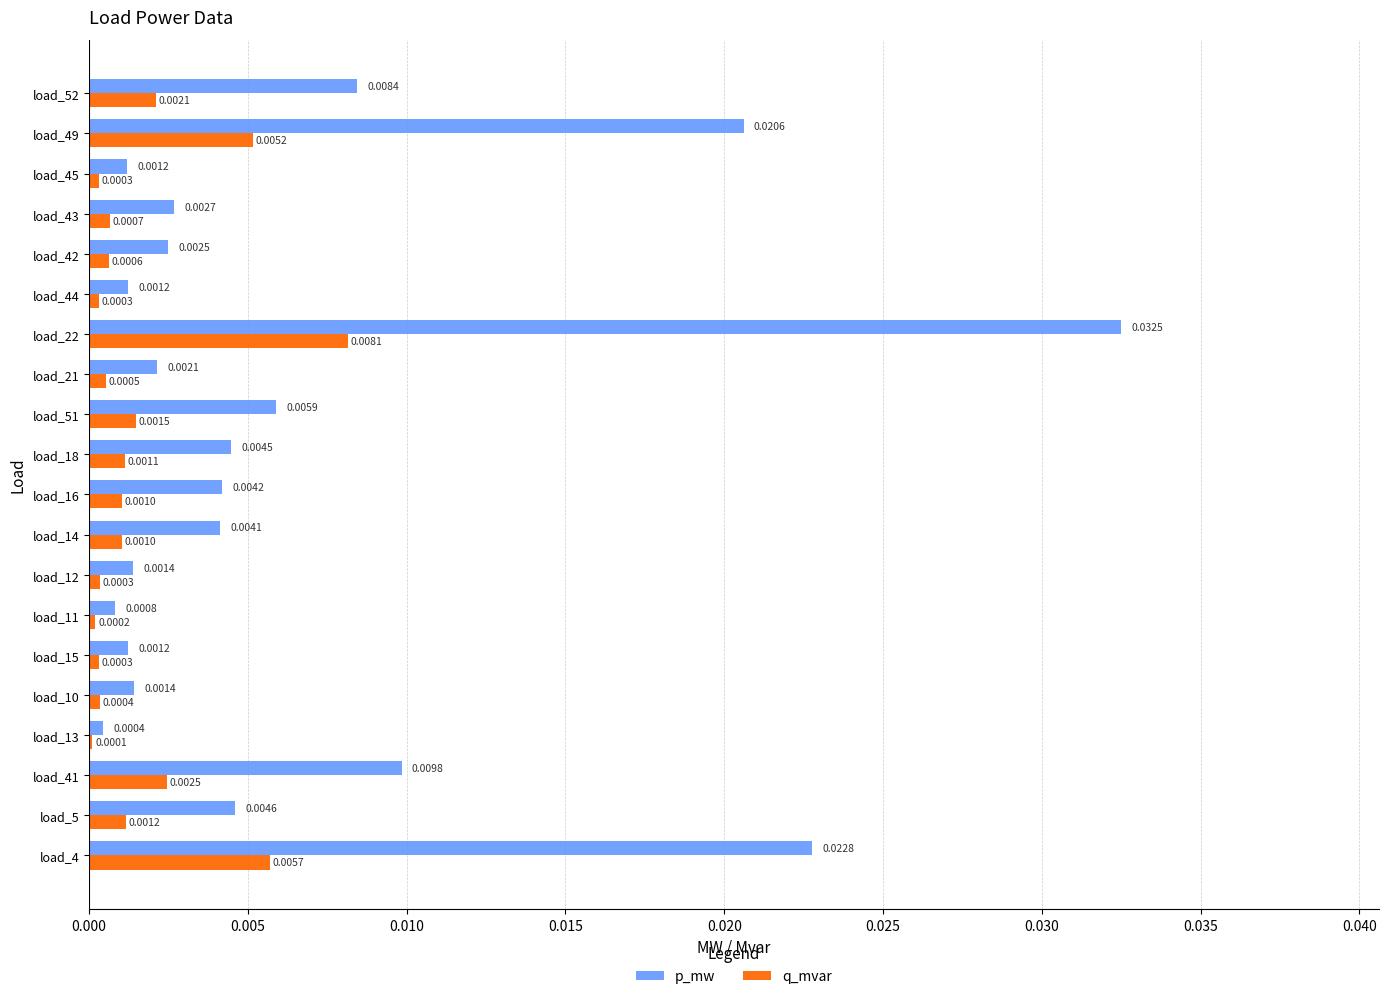

Which series has the largest total across all categories?

p_mw